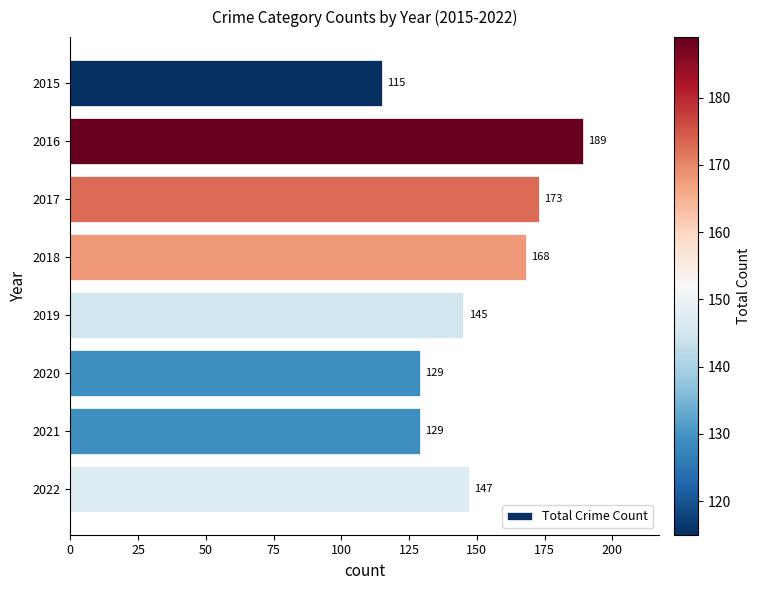

How many data points are less than 147?

4